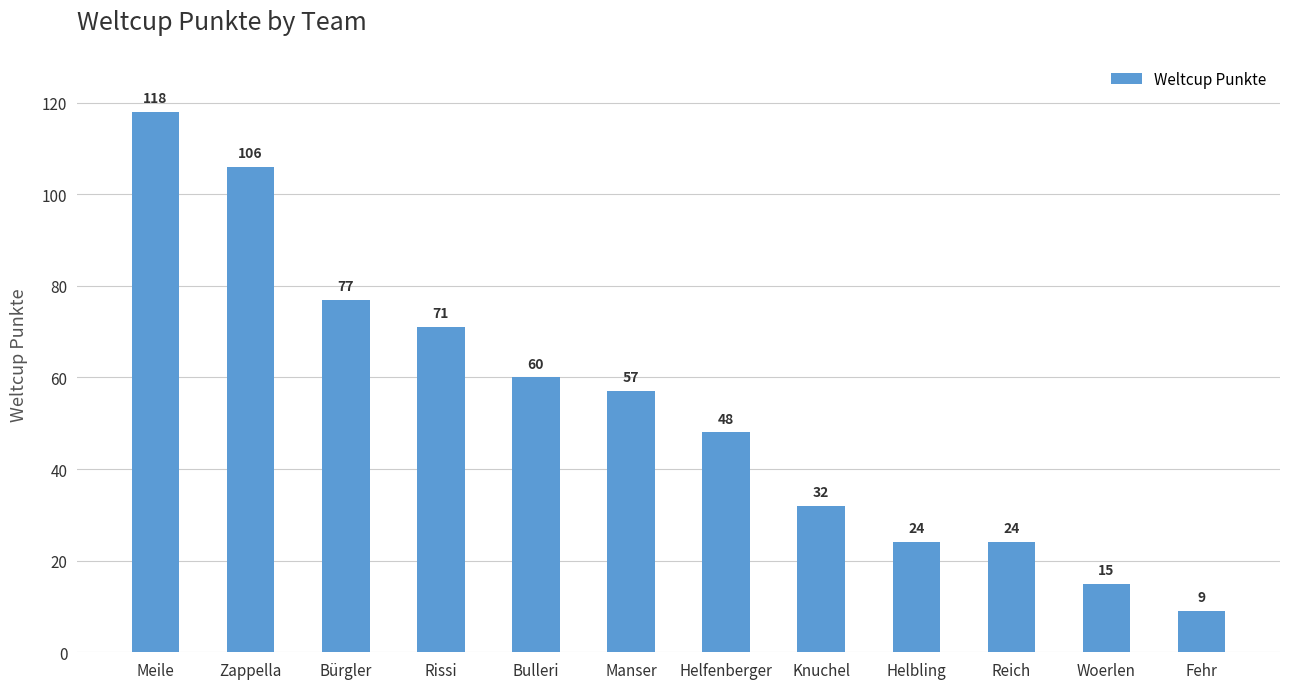

How many series are shown in this chart?

1